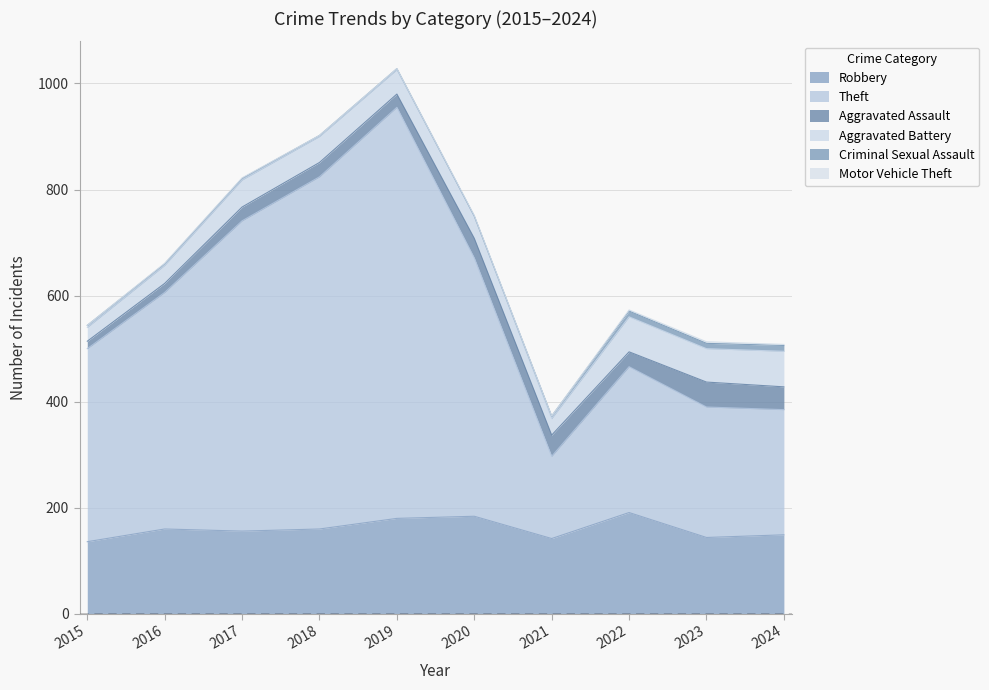

The value of Criminal Sexual Assault at 2020 is -7. True or false?

False